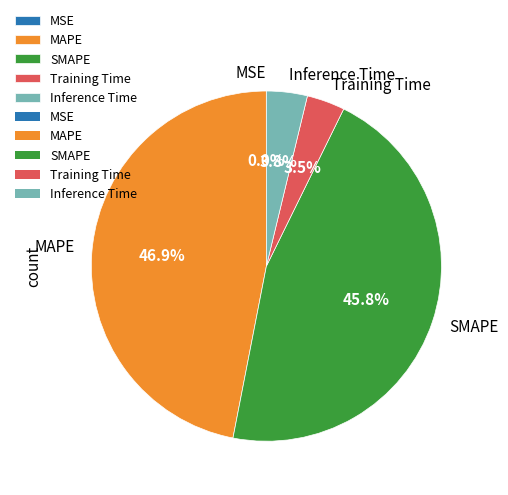

To the nearest percent, what is the average slice percentage?

20%